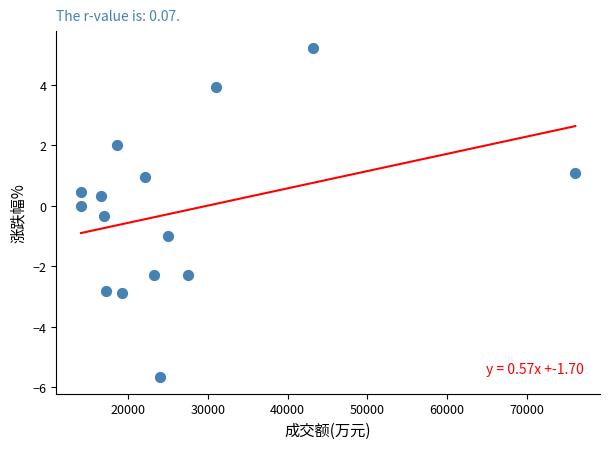

What is the range of X values (max minus min)?

62071.0